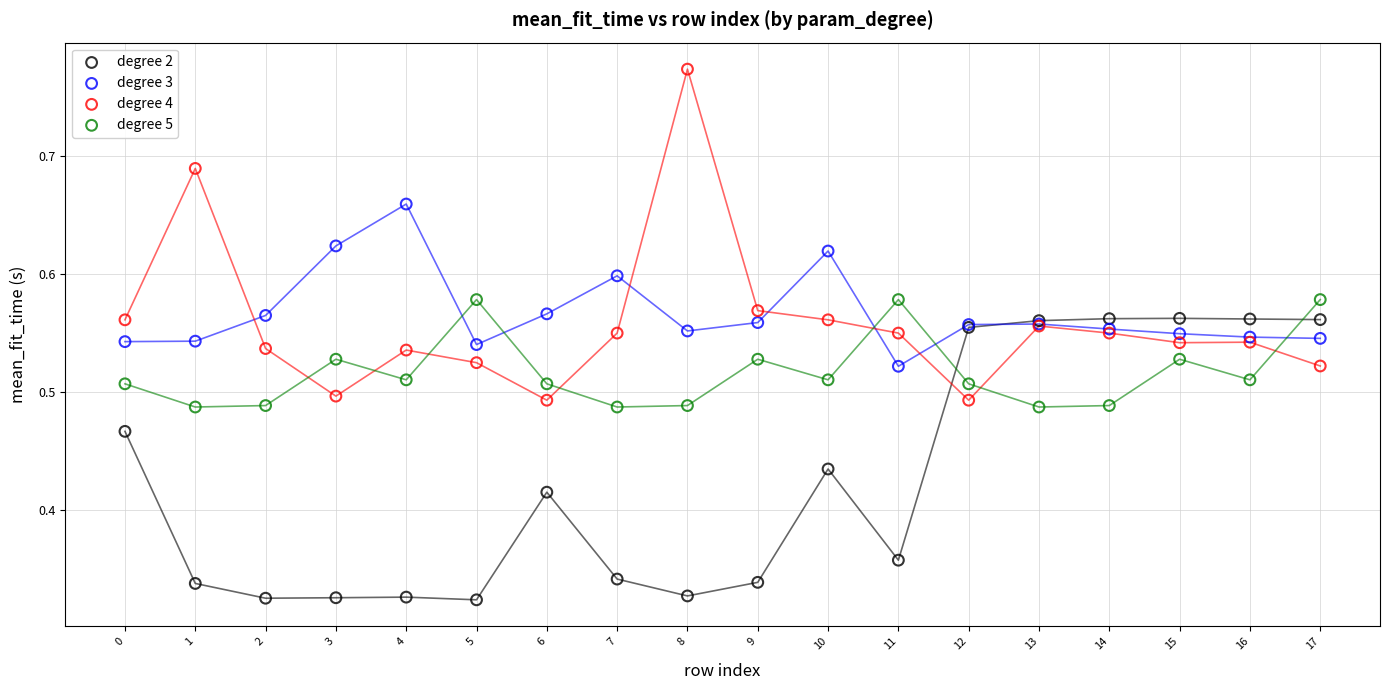

Which series has the widest spread of Y values?

degree 4